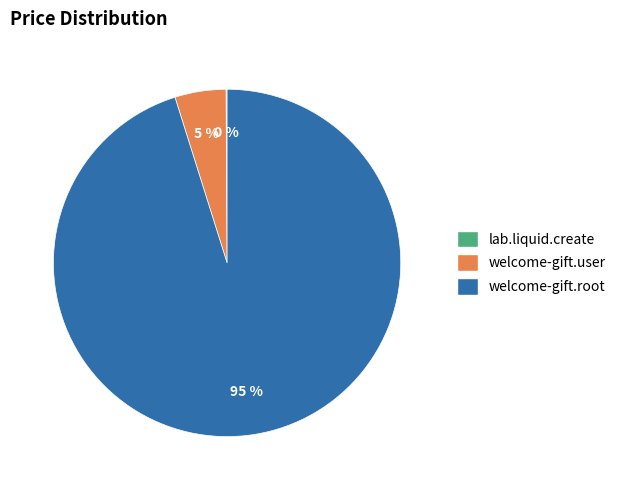

Between welcome-gift.user and welcome-gift.root, which is larger?

welcome-gift.root